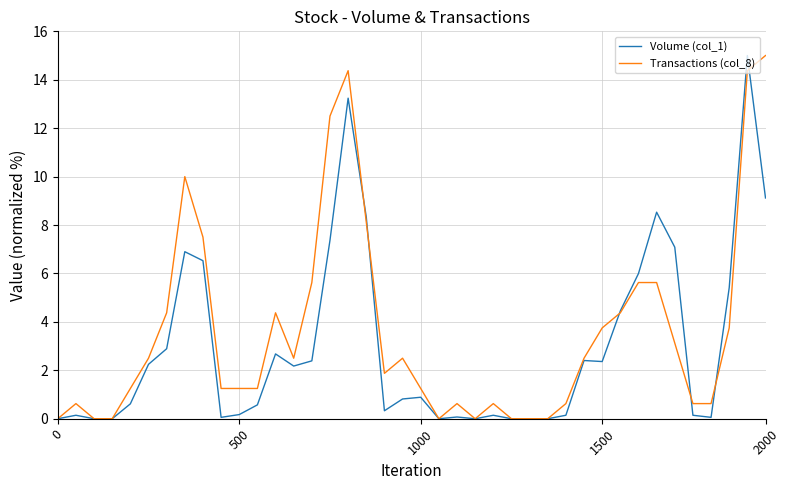

True or false: Volume (col_1) and Transactions (col_8) intersect in this chart.

True